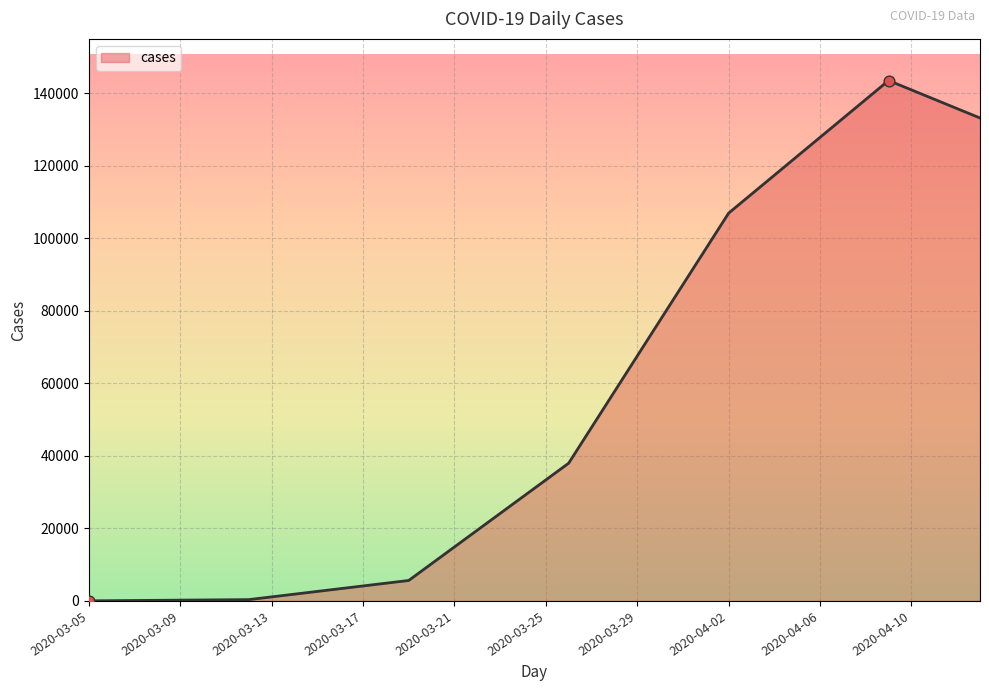

What is the difference between the maximum and minimum values?

143525